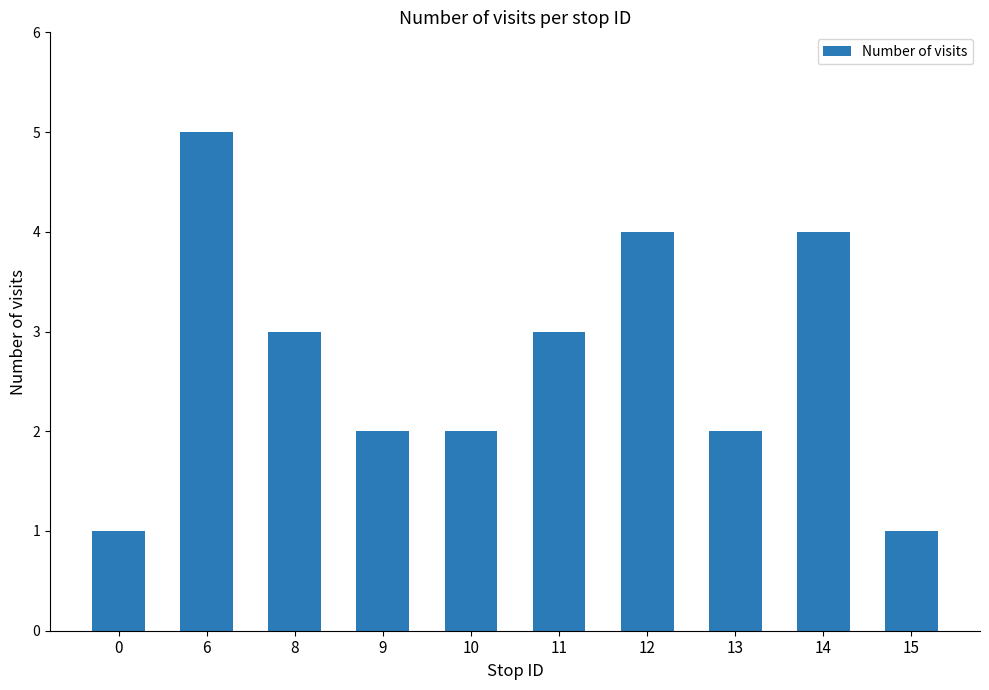

Reading left to right, extract all data points from this chart.

1	5	3	2	2	3	4	2	4	1